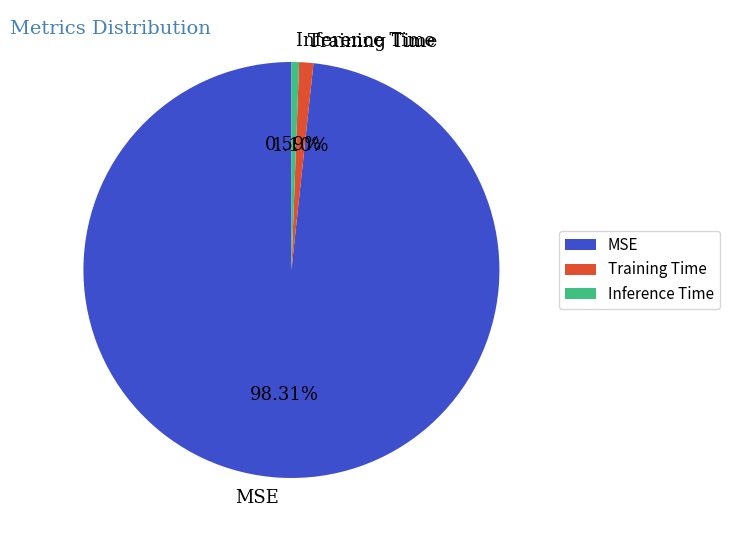

To the nearest percent, what percentage of the pie is MSE?

98%